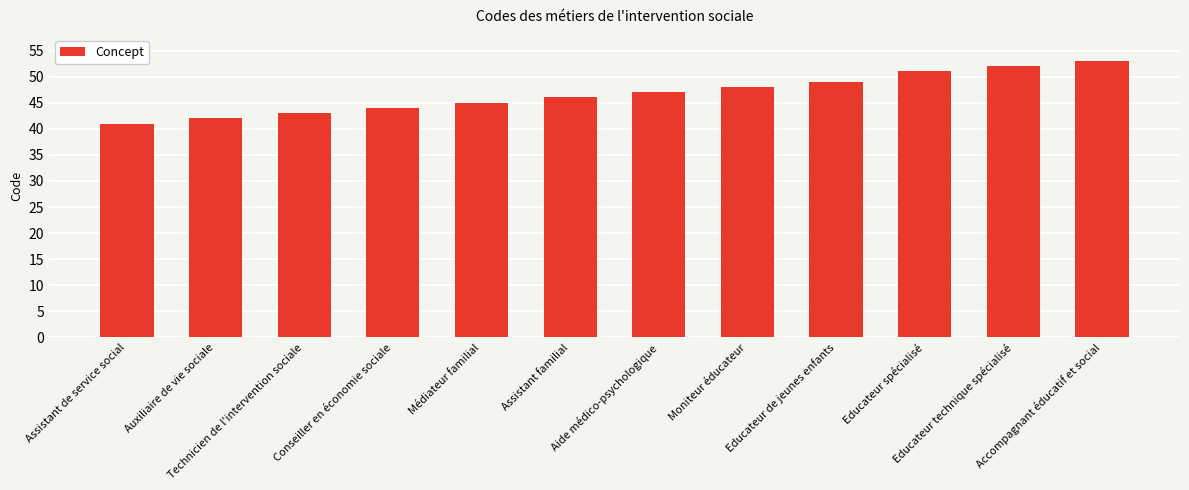

Is it true that the value at Technicien de l'intervention sociale is 10?

False